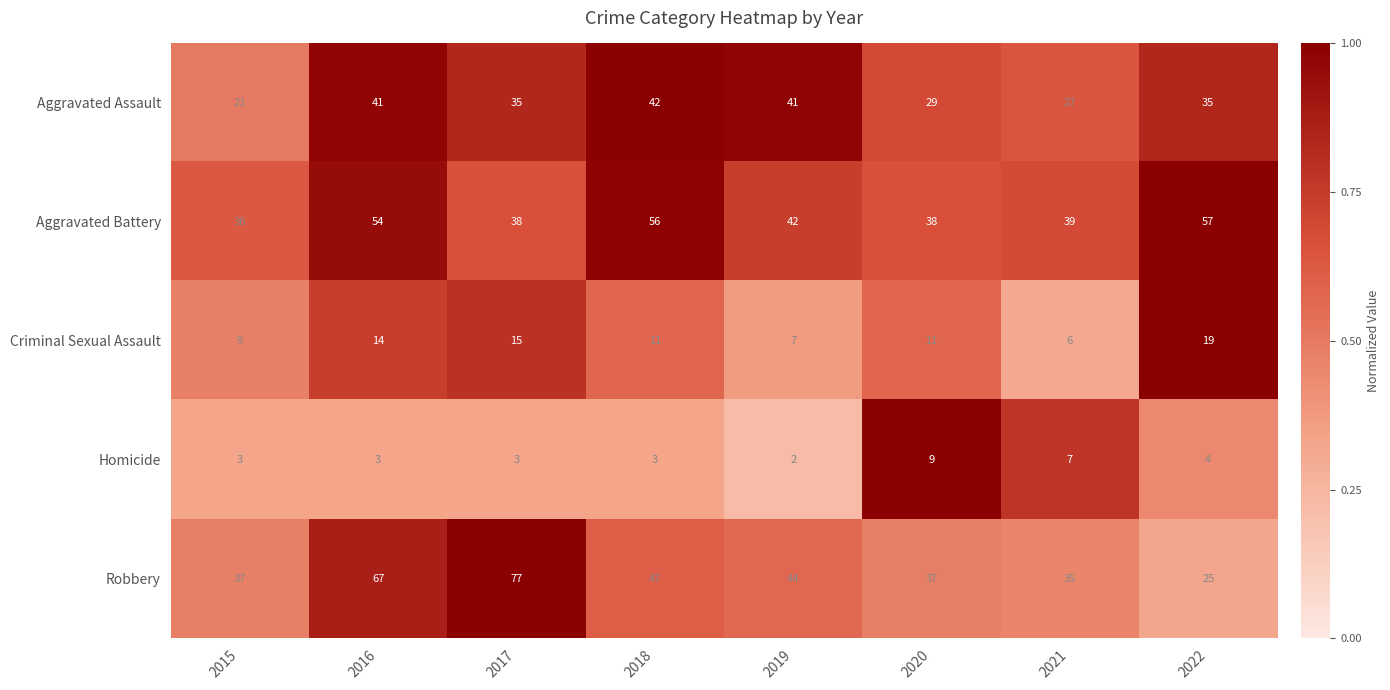

What is the greatest value displayed?

77